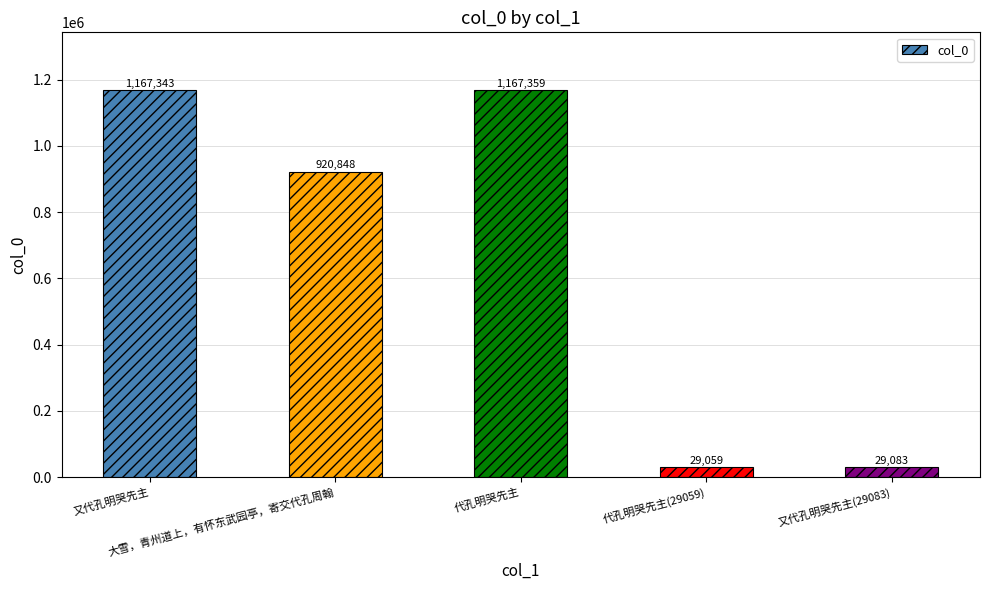

What is the approximate value at 又代孔明哭先主?

1167343